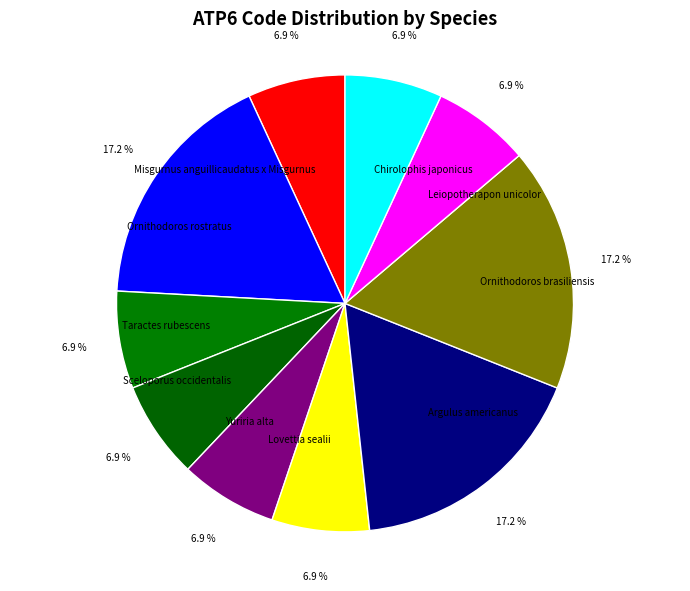

Combined, what portion of the pie is Ornithodoros rostratus and Taractes rubescens?

24.1%